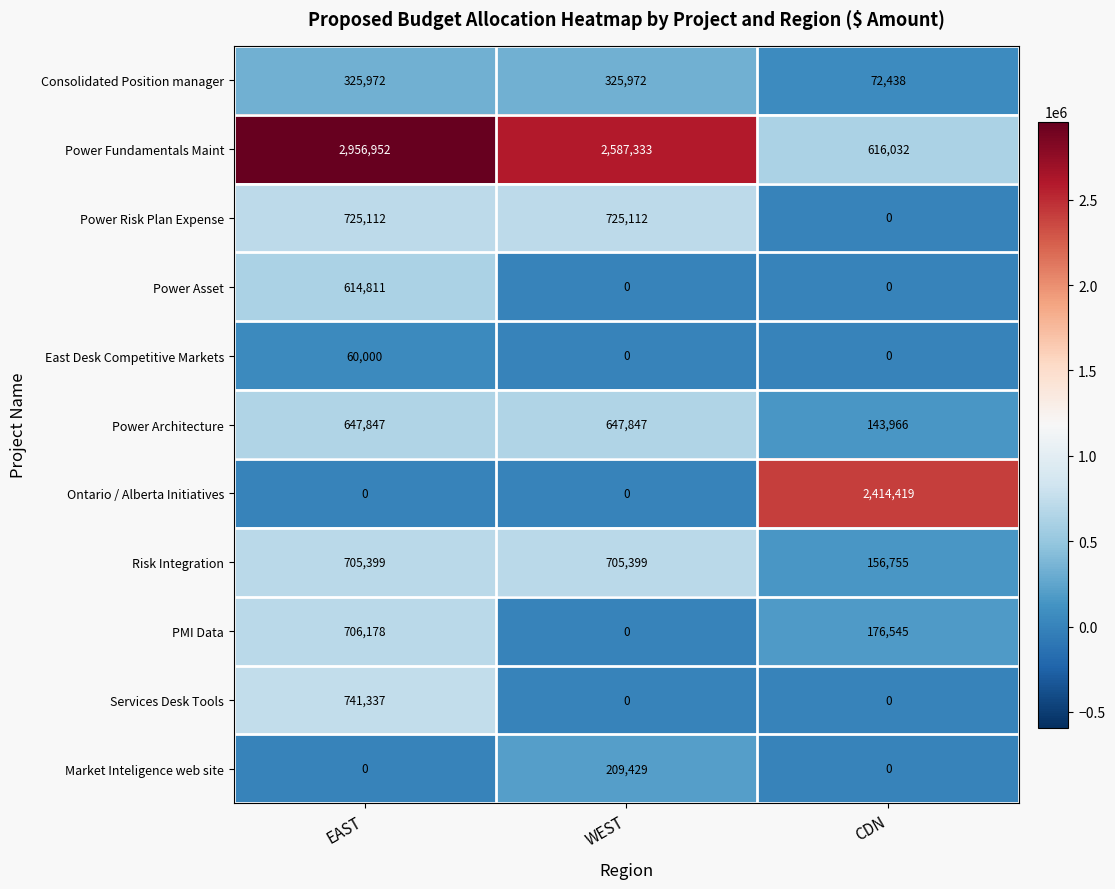

What is the total value across all series at CDN?

3580155